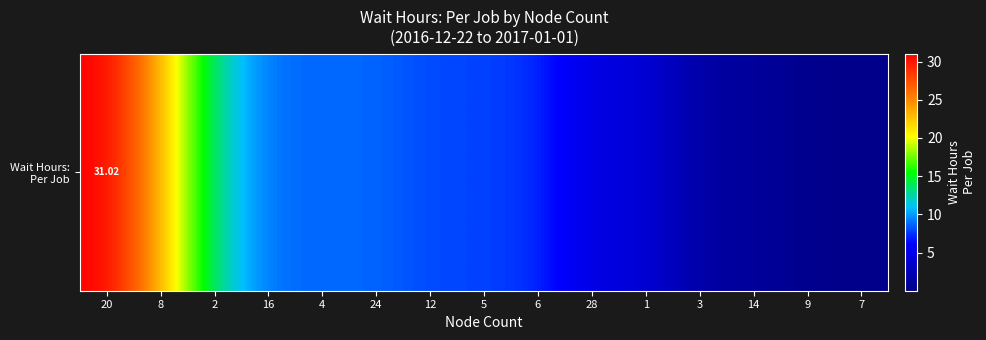

List the labels in order of value, smallest first.

7, 9, 14, 3, 1, 28, 6, 5, 12, 24, 4, 16, 2, 8, 20